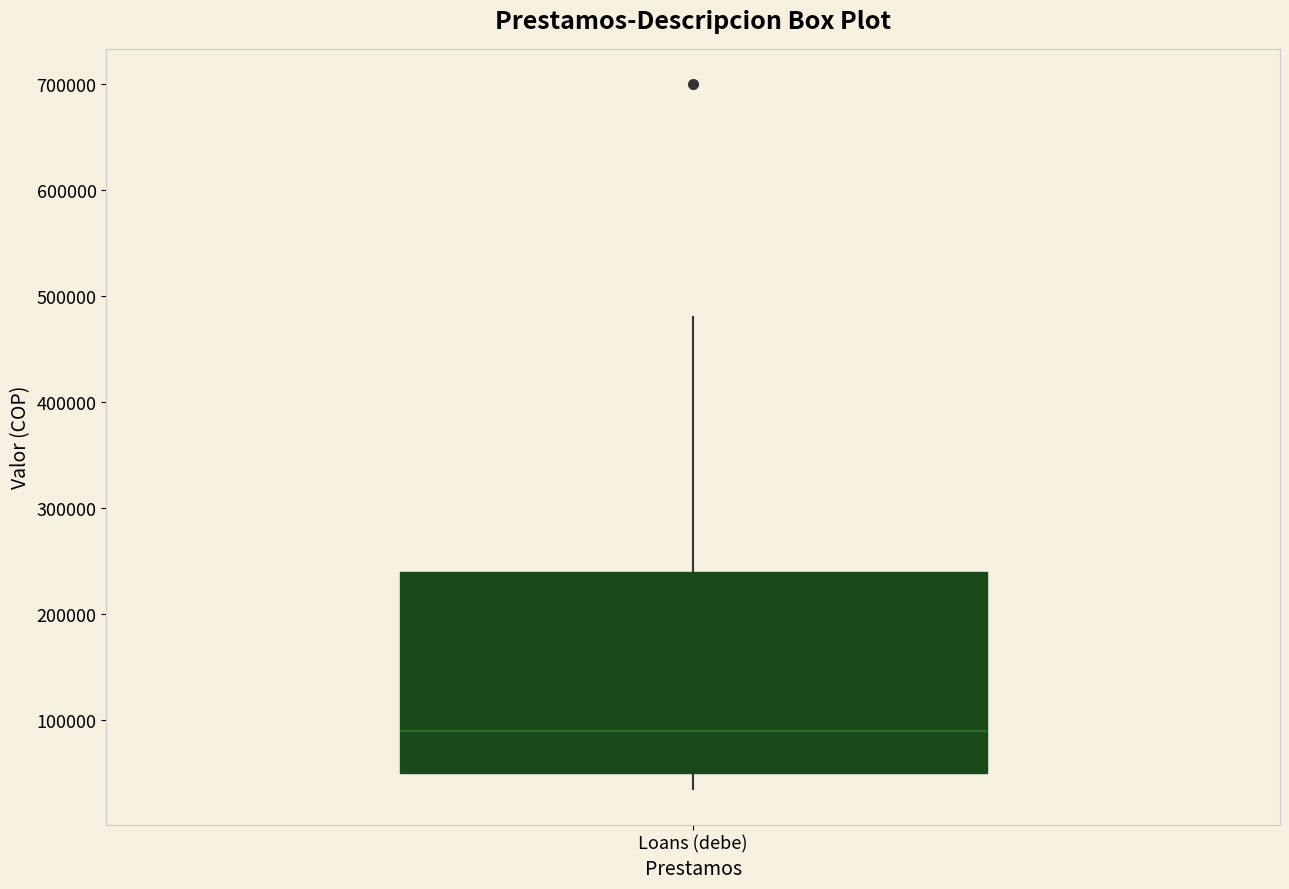

Transcribe this box plot: give where the median line is, the range the box spans, and where the two whiskers end, as read against the y-axis. The values are not printed on the chart, so give them approximately, as read against the axis.

median 90000, box 50000 to 240000, whiskers 40000 to 480000